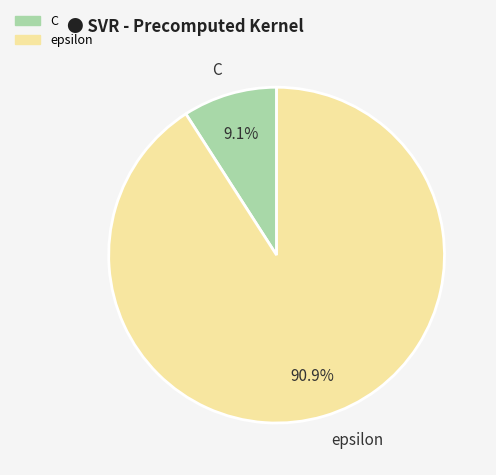

To the nearest percent, what is the average slice percentage?

50%